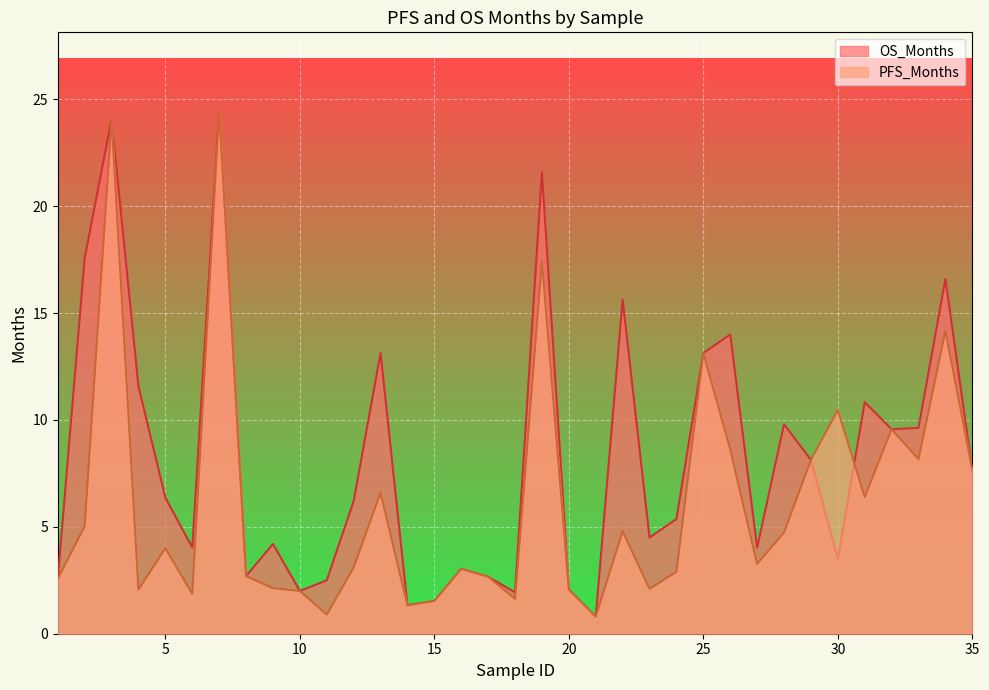

Between which two adjacent categories do PFS_Months and OS_Months first intersect?

30 and 31